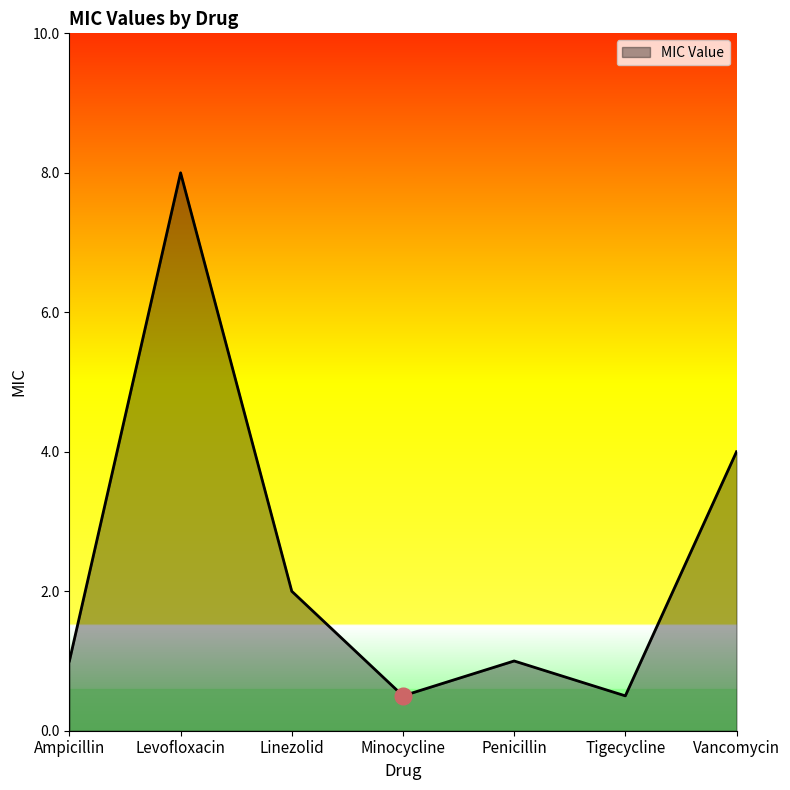

At which category does the data reach its first local peak?

Levofloxacin